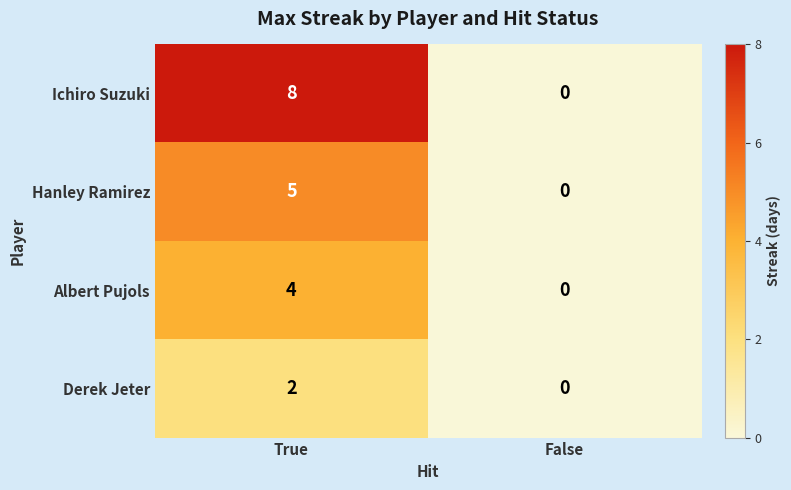

What is the sum of all Hanley Ramirez values?

5